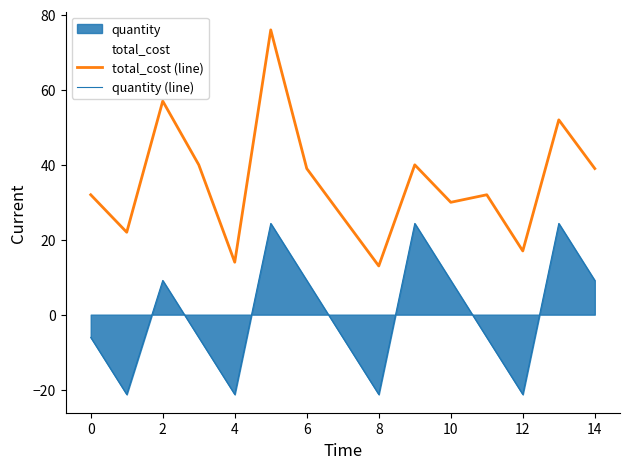

What is the spread (max minus min) of values at 11?

38.1